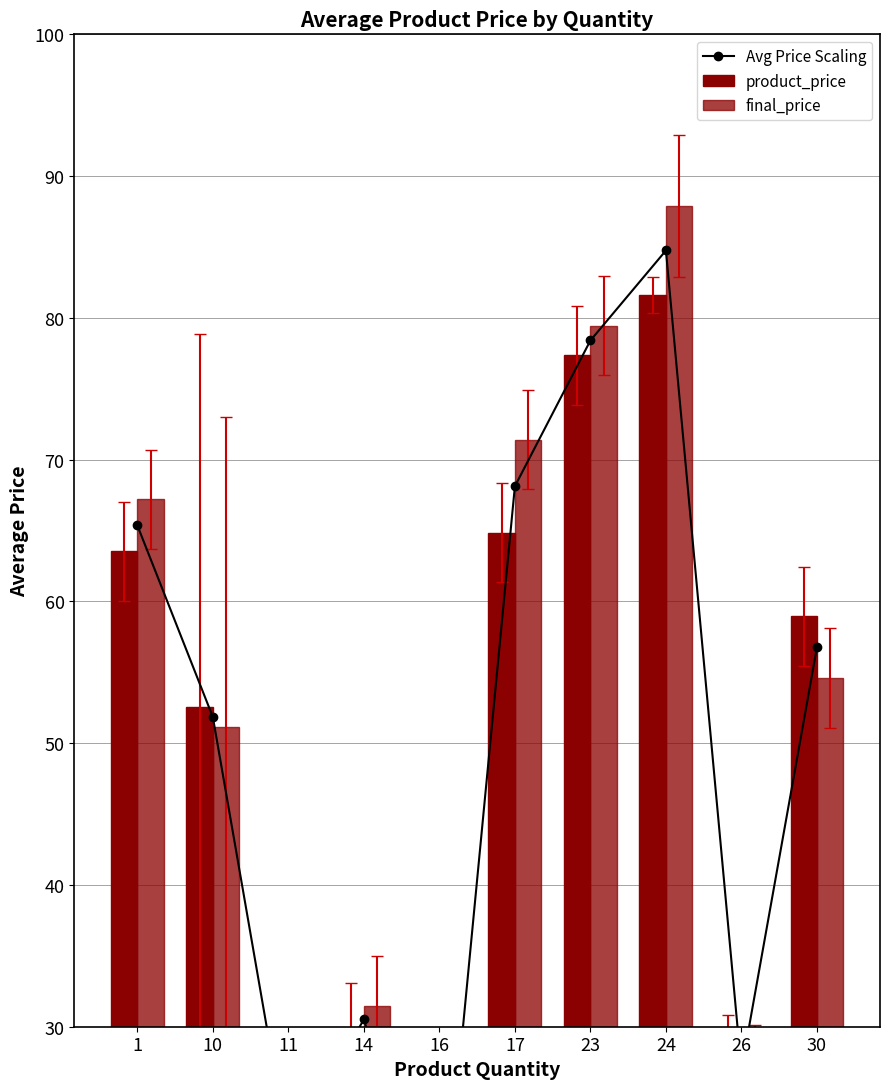

Rank the series by their average value, from highest to lowest.

final_price, Avg Price Scaling, product_price